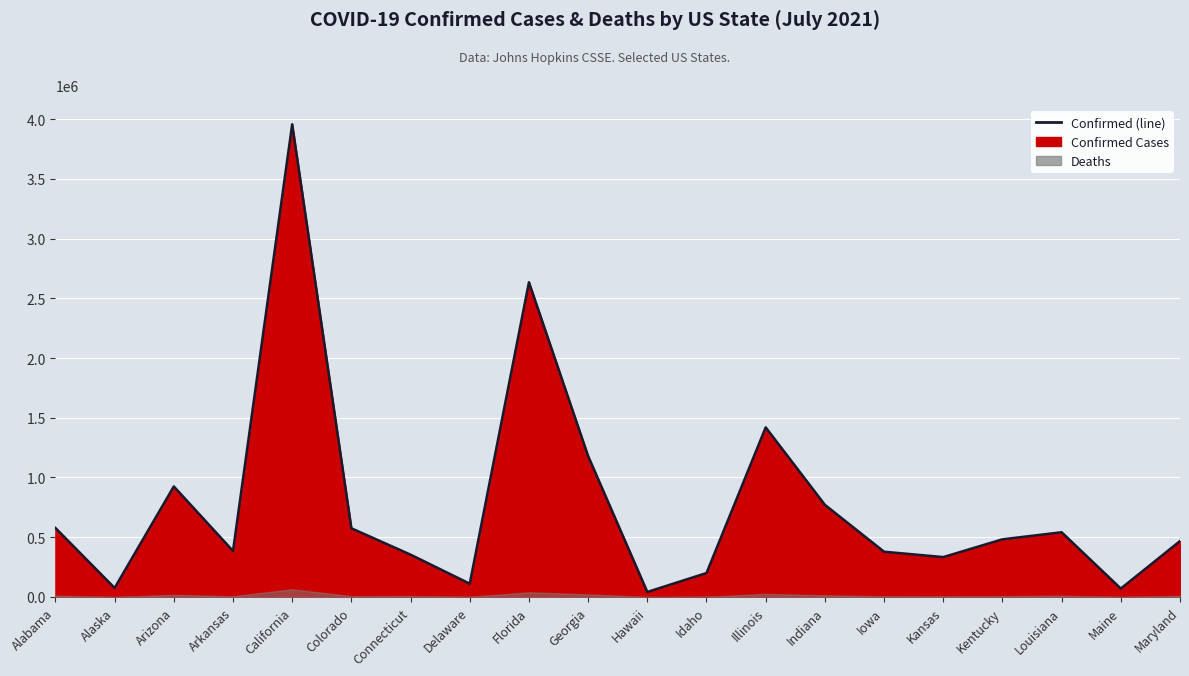

The chart shows a value of 378831 at Iowa. True or false?

True